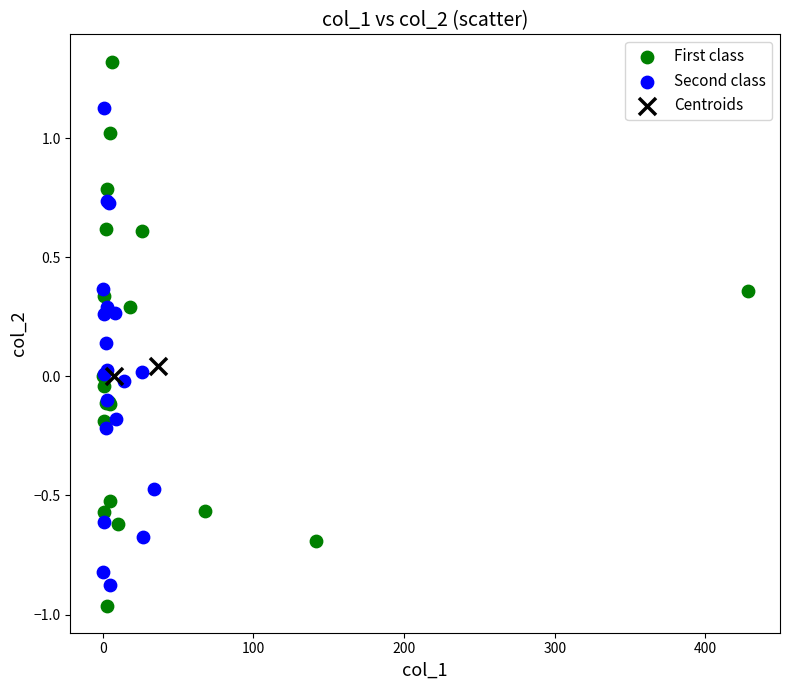

What are all the series names shown in the legend?

First class, Second class, Centroids